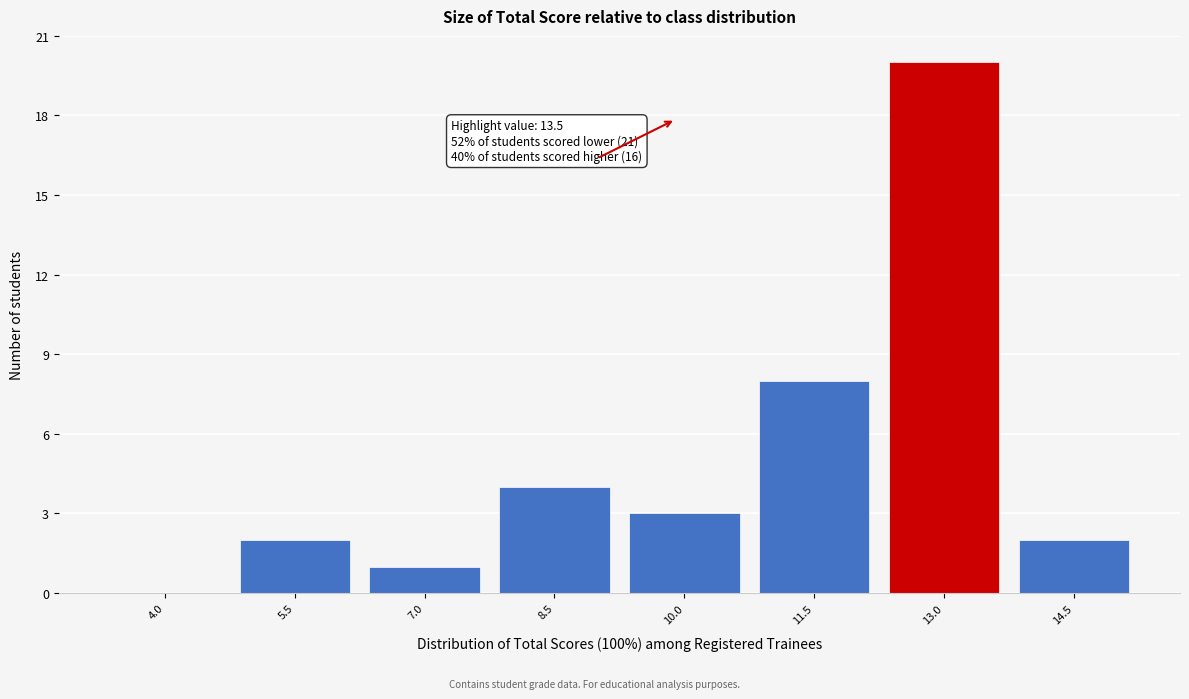

Reading left to right, extract all data points from this chart.

4.0=0	5.5=2	7.0=1	8.5=4	10.0=3	11.5=8	13.0=20	14.5=2